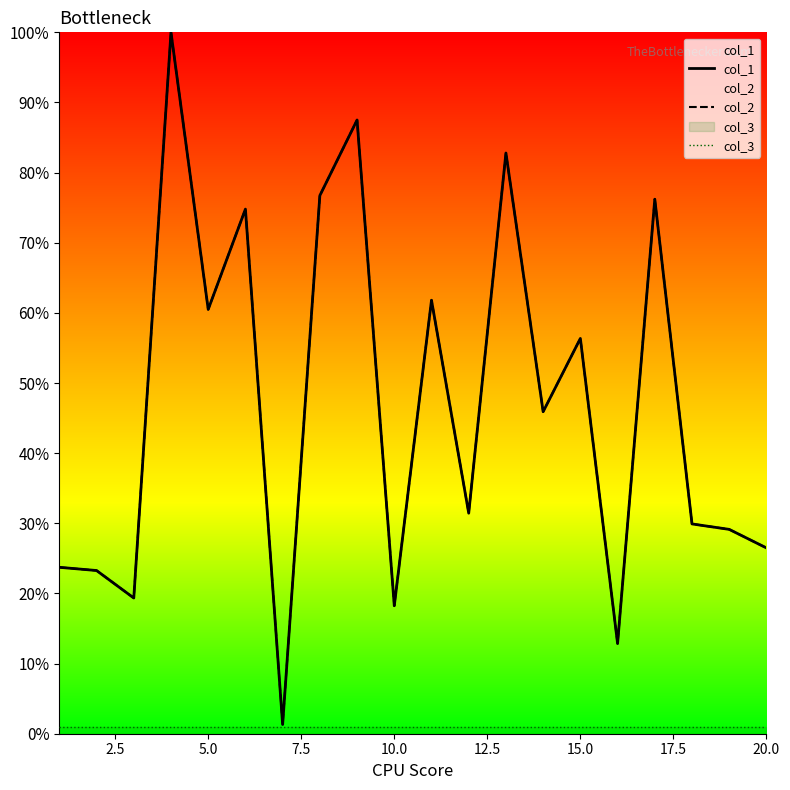

What are all the series names shown in the legend?

col_1, col_2, col_3